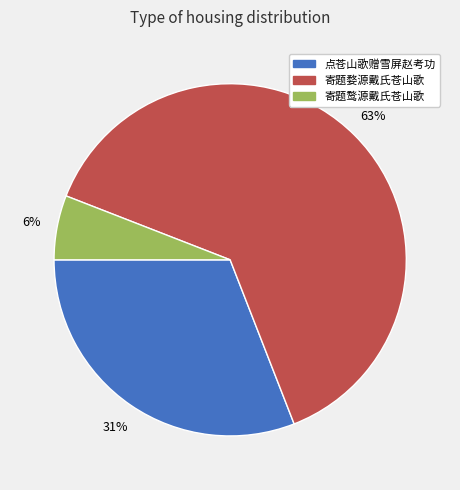

Which slice is the smallest?

寄题鹜源戴氏苍山歌